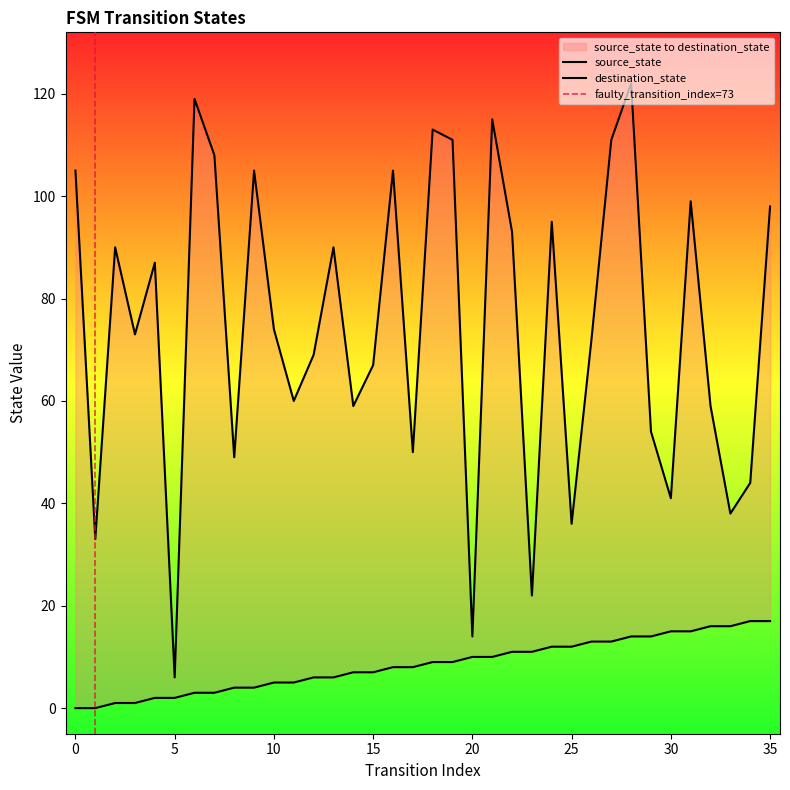

Which label corresponds to the largest value in the chart?

28